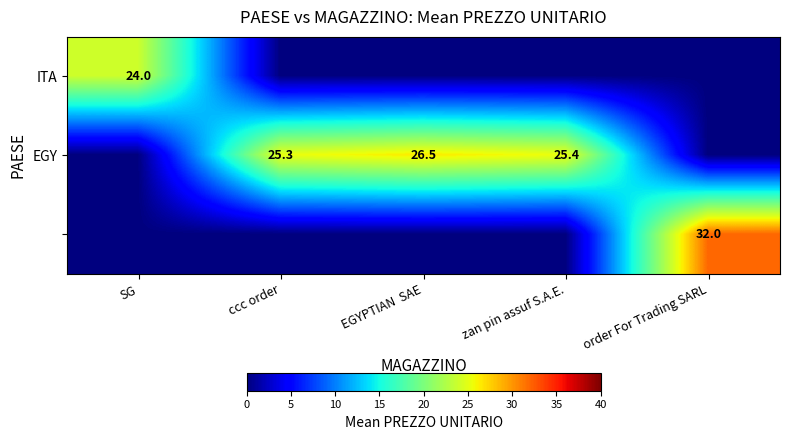

The value of EGY at ccc order is 25.3. True or false?

True